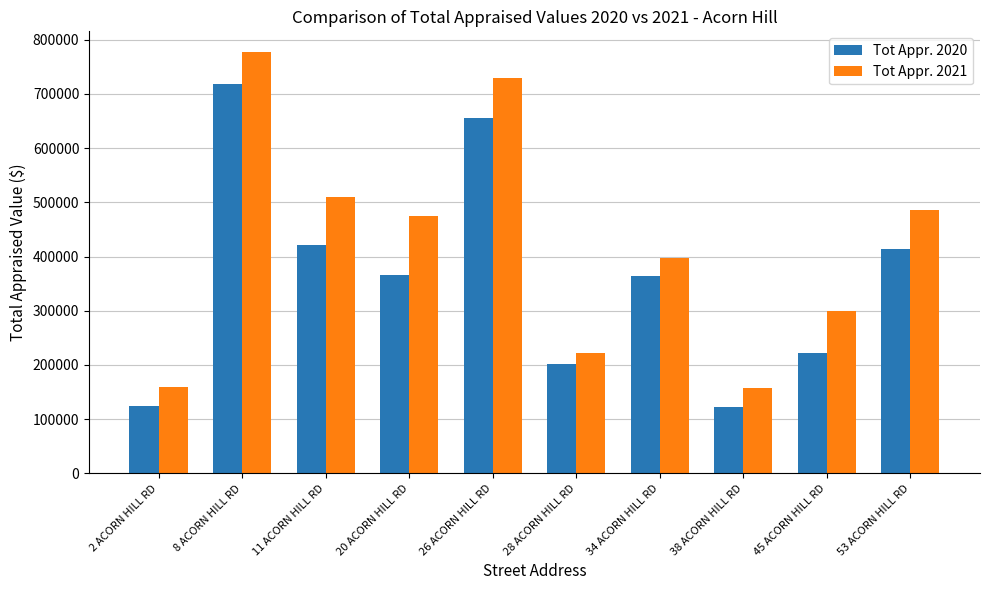

How many bars are there in total?

20